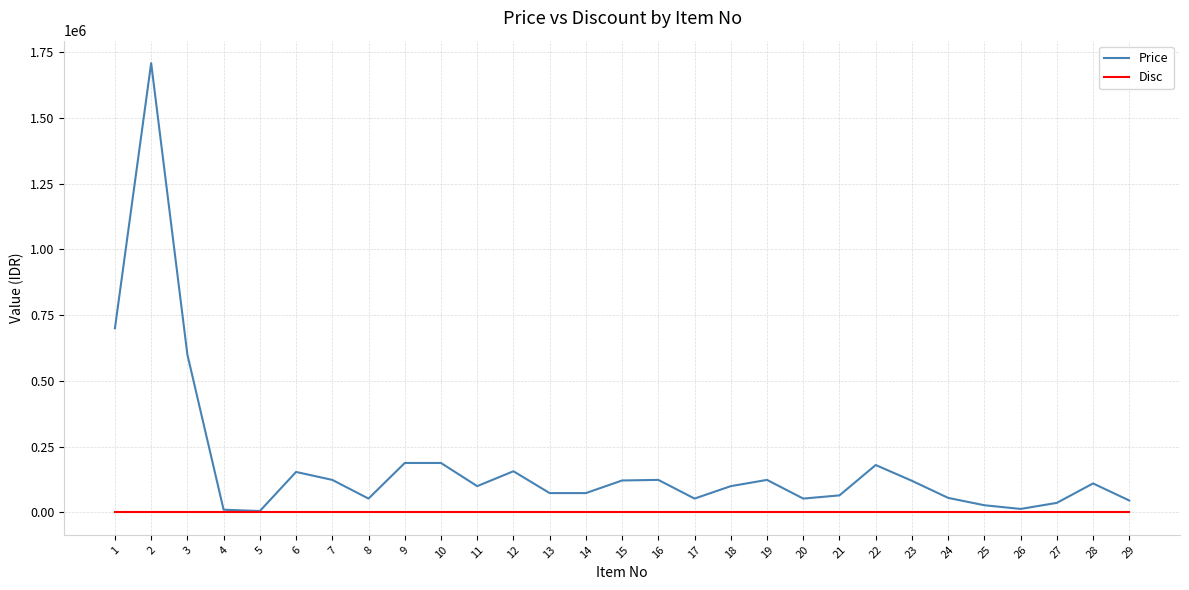

Which series changed the most between 2 and 14?

Price